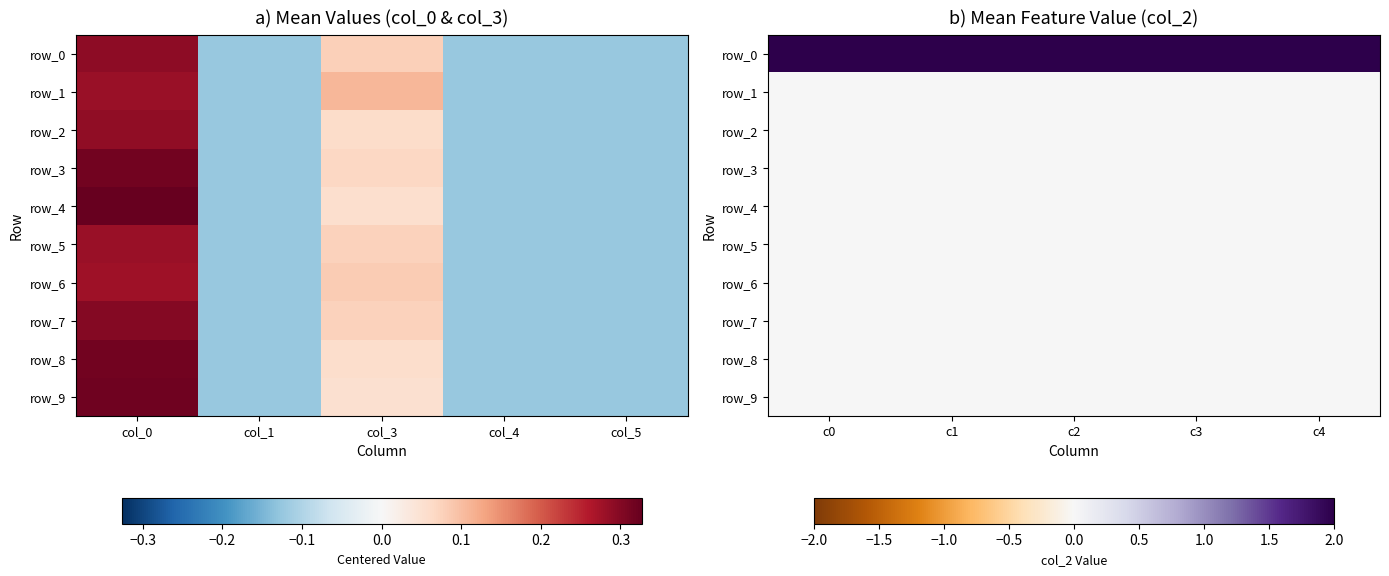

What is the total value across all series at c0?

2